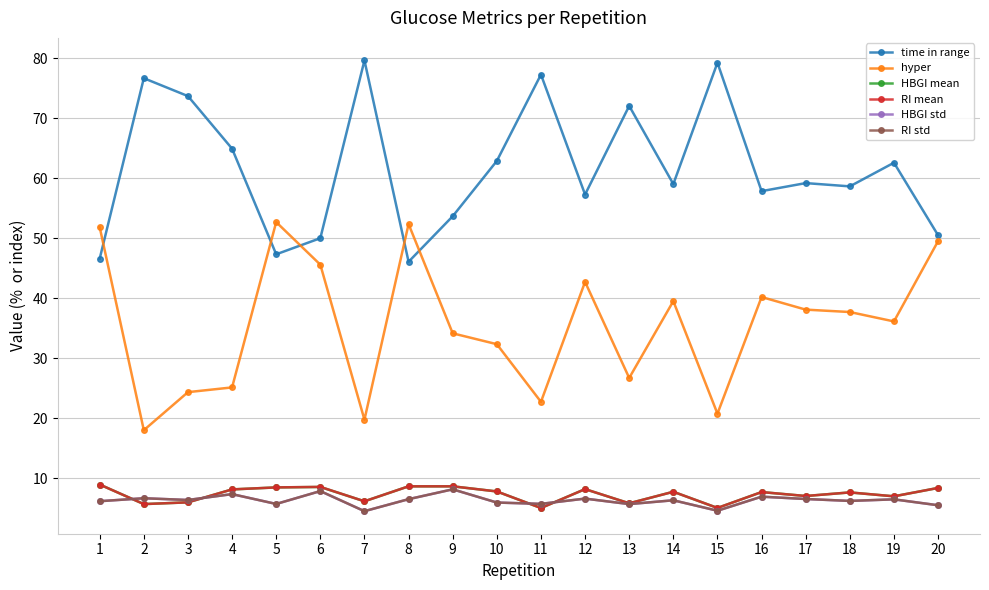

At which category does time in range reach its first local valley?

5